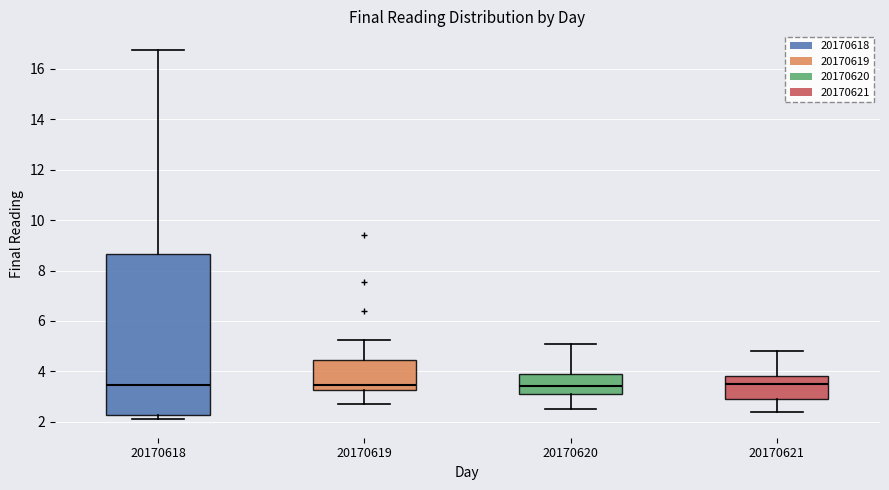

Where does the median line of the box at x = 20170619 sit on the y-axis? The values are not printed on the chart, so give them approximately, as read against the axis.

3.4